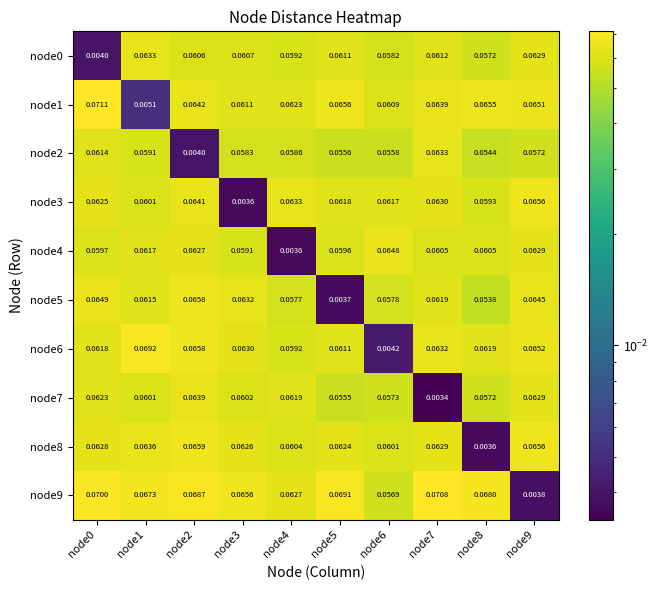

Between node0 and node7, which is larger?

node7